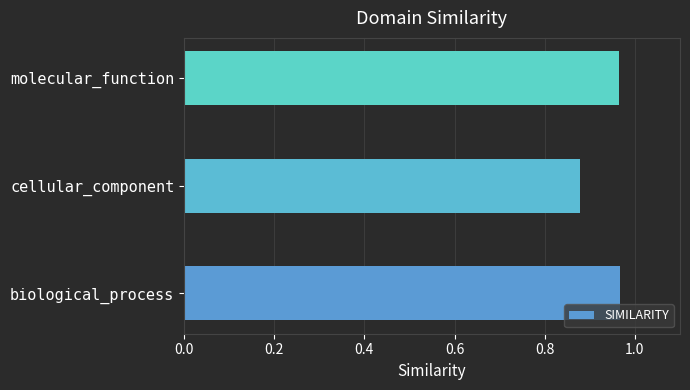

Which label corresponds to the smallest value in the chart?

cellular_component